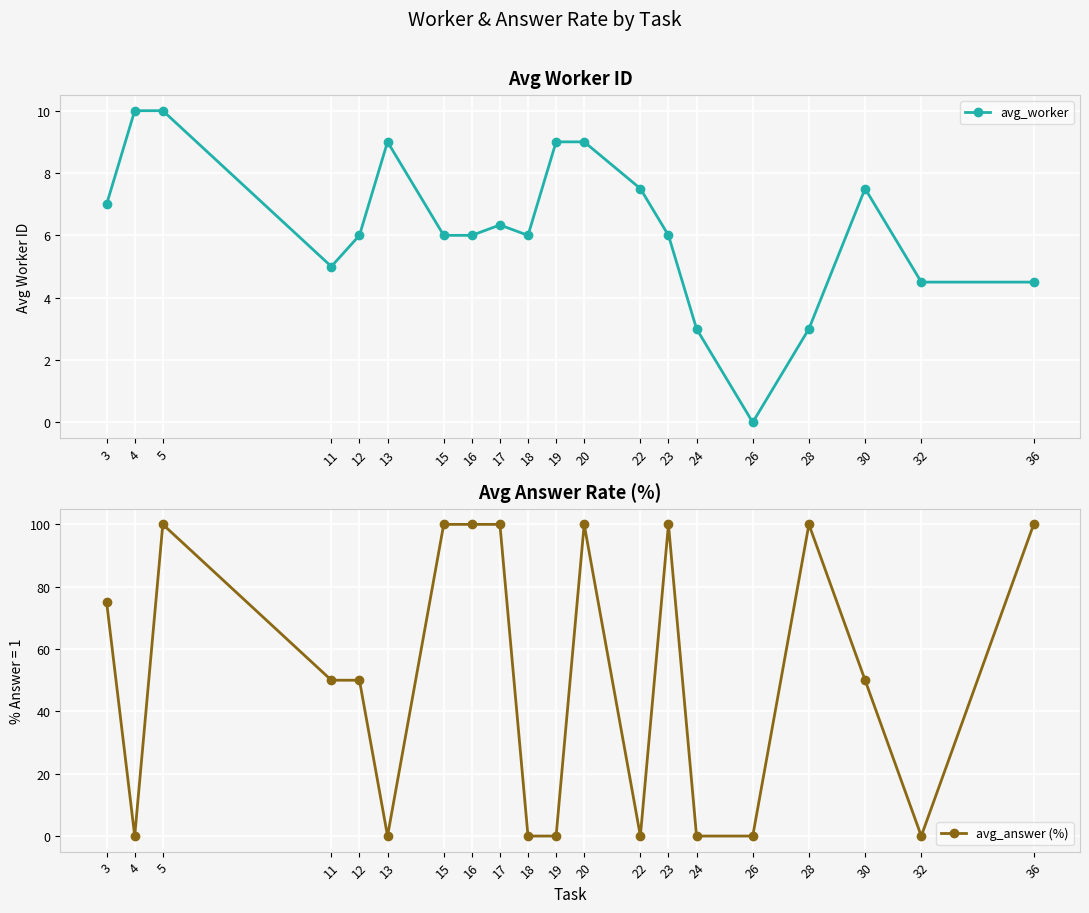

Between 19 and 28, which is larger?

19